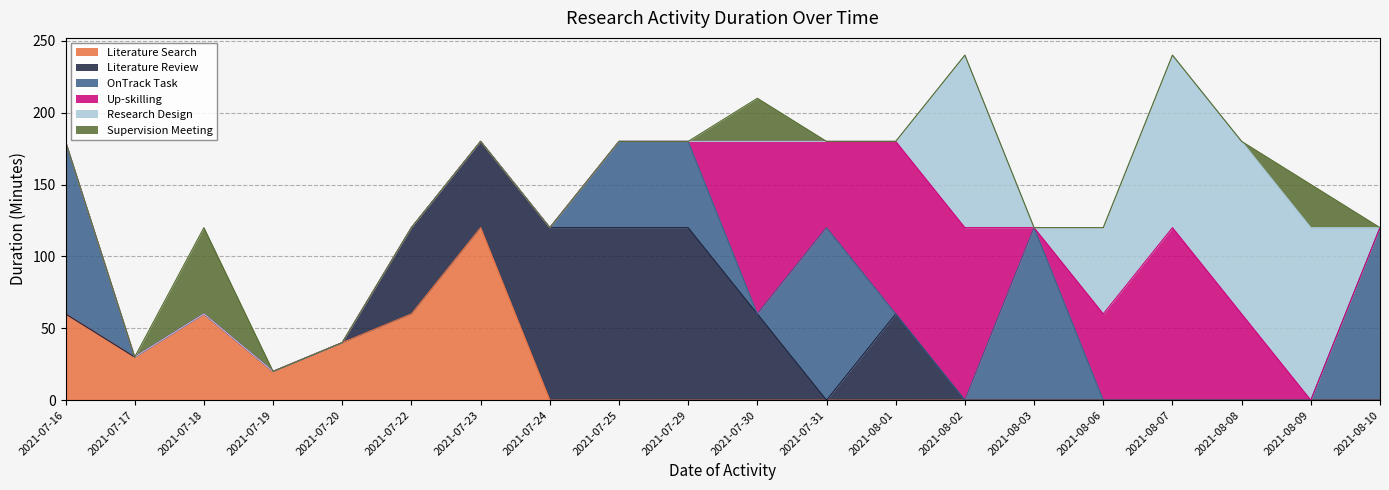

Reading left to right, extract all data points from this chart.

Literature Search: 60	30	60	20	40	60	120	0	0	0	0	0	0	0	0	0	0	0	0	0
Literature Review: 0	0	0	0	0	60	60	120	120	120	60	0	60	0	0	0	0	0	0	0
OnTrack Task: 120	0	0	0	0	0	0	0	60	60	0	120	0	0	120	0	0	0	0	120
Up-skilling: 0	0	0	0	0	0	0	0	0	0	120	60	120	120	0	60	120	60	0	0
Research Design: 0	0	0	0	0	0	0	0	0	0	0	0	0	120	0	60	120	120	120	0
Supervision Meeting: 0	0	60	0	0	0	0	0	0	0	30	0	0	0	0	0	0	0	30	0